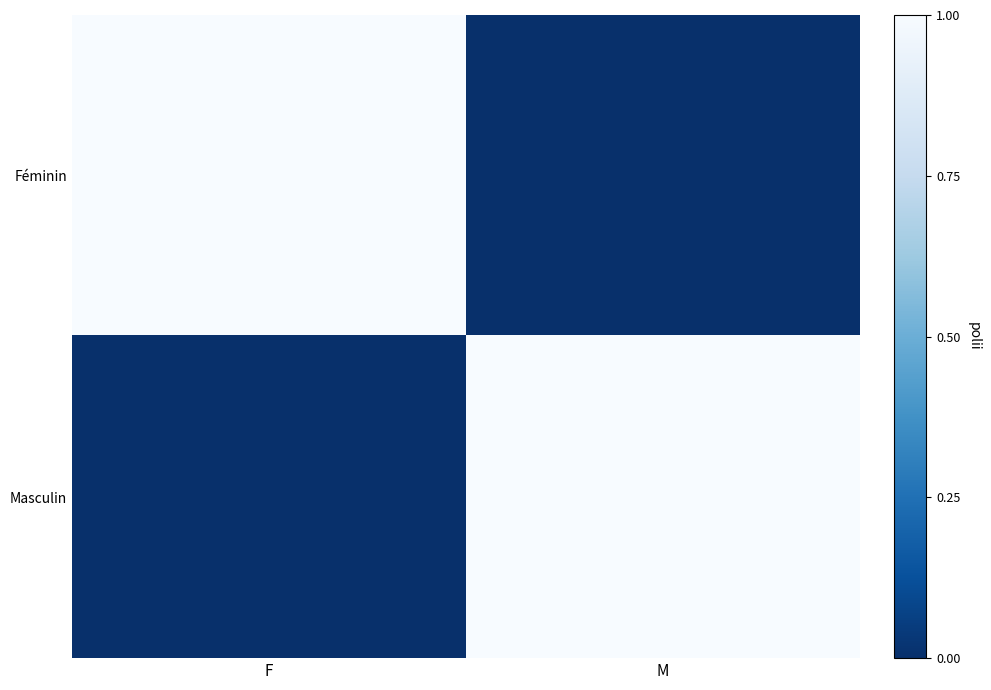

Reading left to right, what are all the values shown in this chart?

Féminin: F=1	M=0
Masculin: F=0	M=1